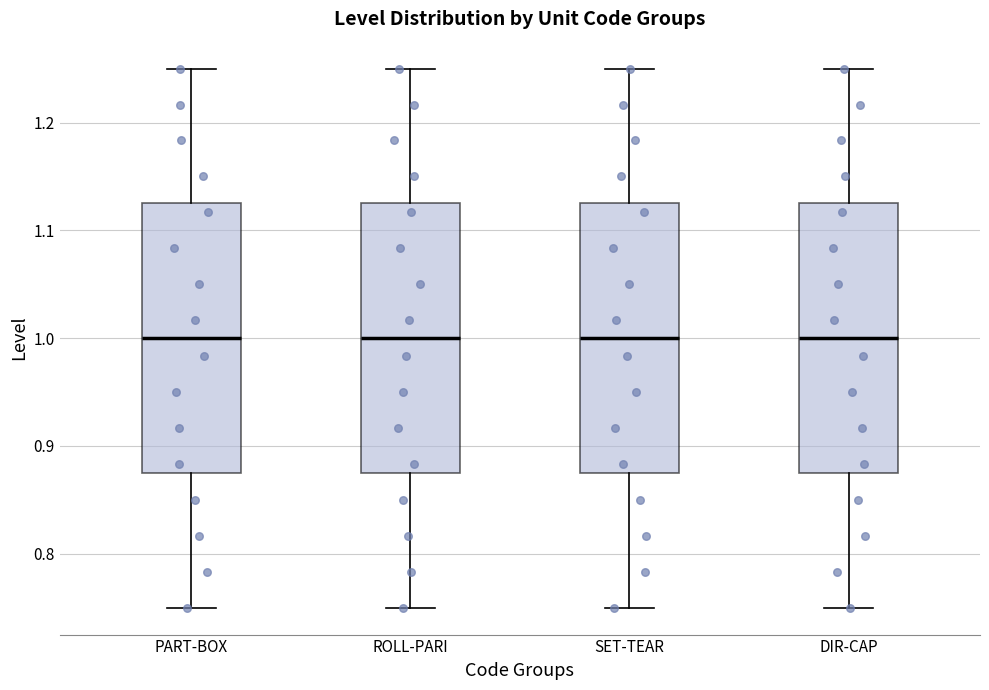

Reading left to right, read every box against the y-axis: the position of its median line, the range the box covers, and the ends of its whiskers. The values are not printed on the chart, so give them approximately, as read against the axis.

PART-BOX: median 1.00, box 0.88 to 1.13, whiskers 0.75 to 1.25
ROLL-PARI: median 1.00, box 0.88 to 1.13, whiskers 0.75 to 1.25
SET-TEAR: median 1.00, box 0.88 to 1.13, whiskers 0.75 to 1.25
DIR-CAP: median 1.00, box 0.88 to 1.13, whiskers 0.75 to 1.25